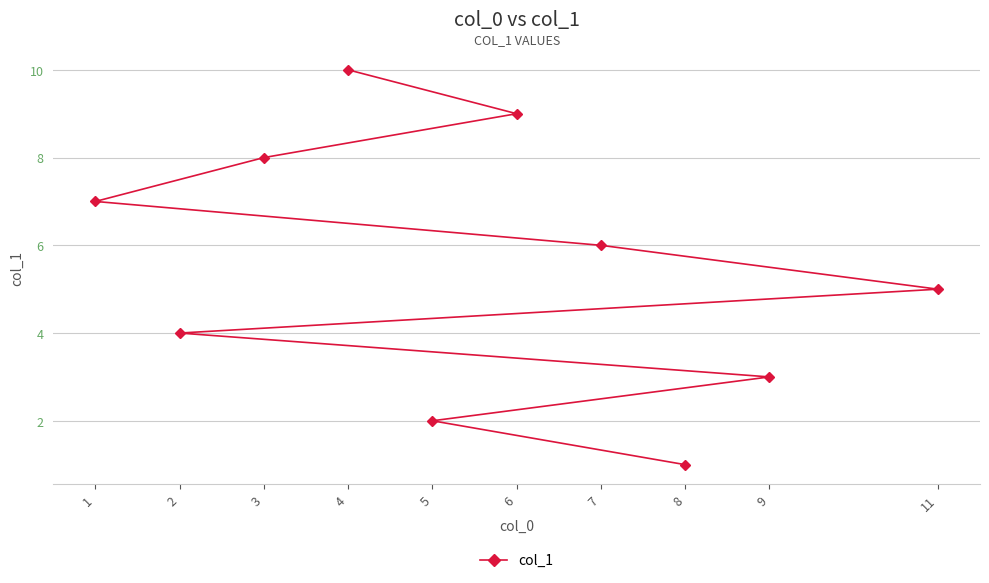

What is the sum of the values at 11 and 3?

13